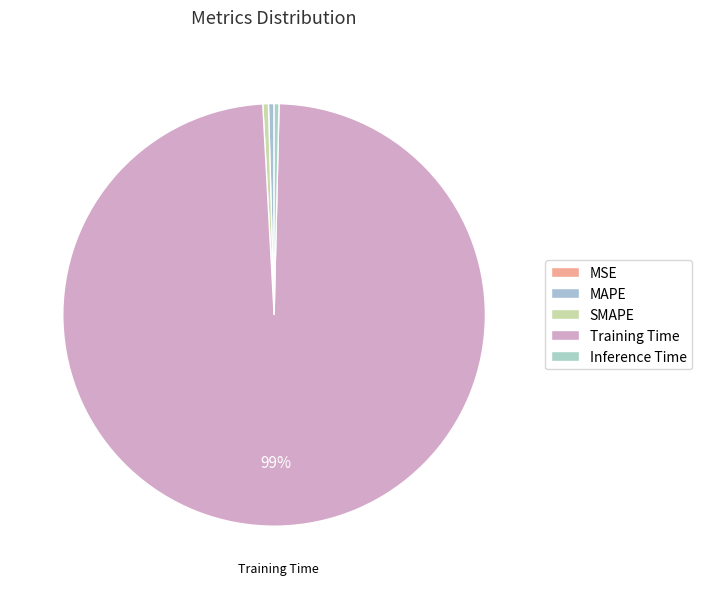

To the nearest percent, what is the average slice percentage?

20%